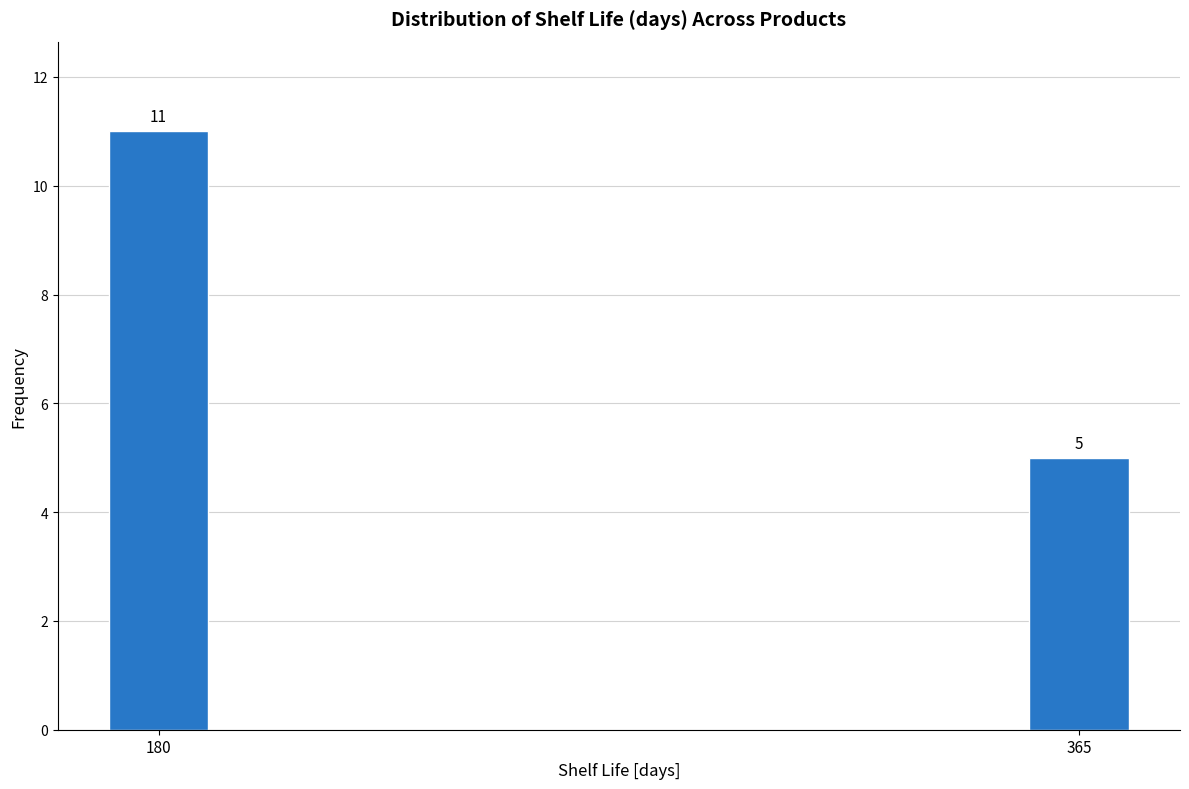

Reading left to right, what are all the values shown in this chart?

11	5